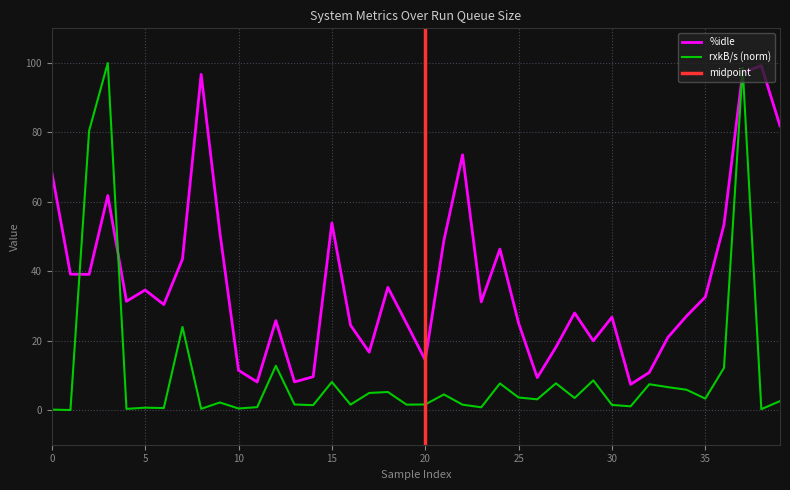

True or false: %idle has a value of 11.4 at 10.

True